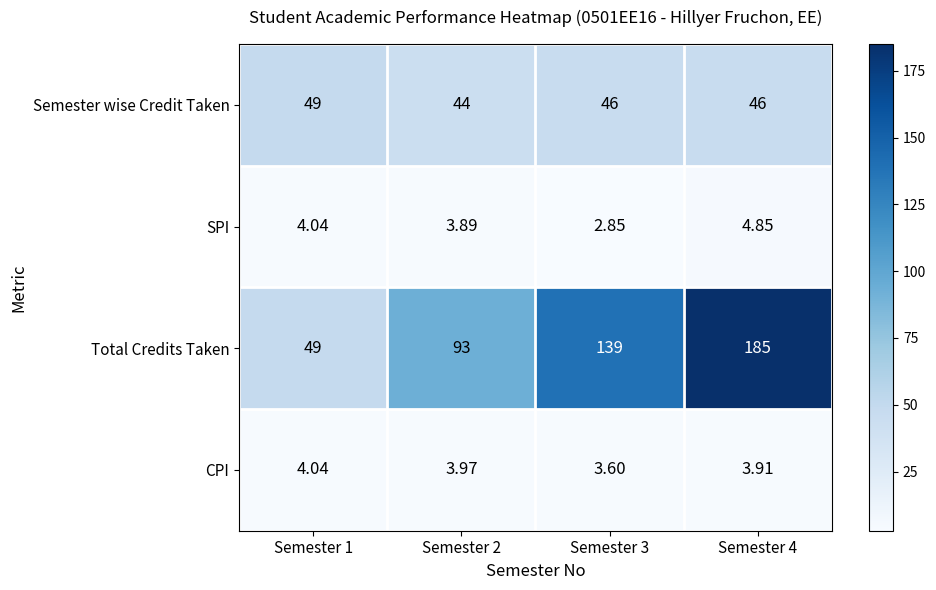

At which category is the sum across all series the highest?

Semester 4